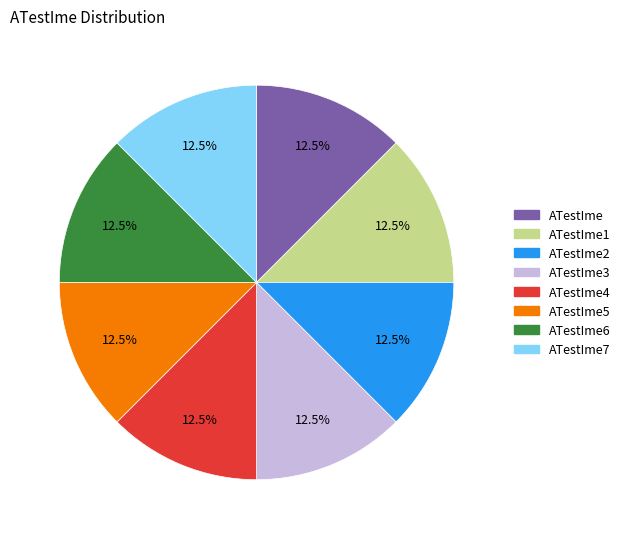

Combined, what portion of the pie is ATestIme and ATestIme2?

25.0%